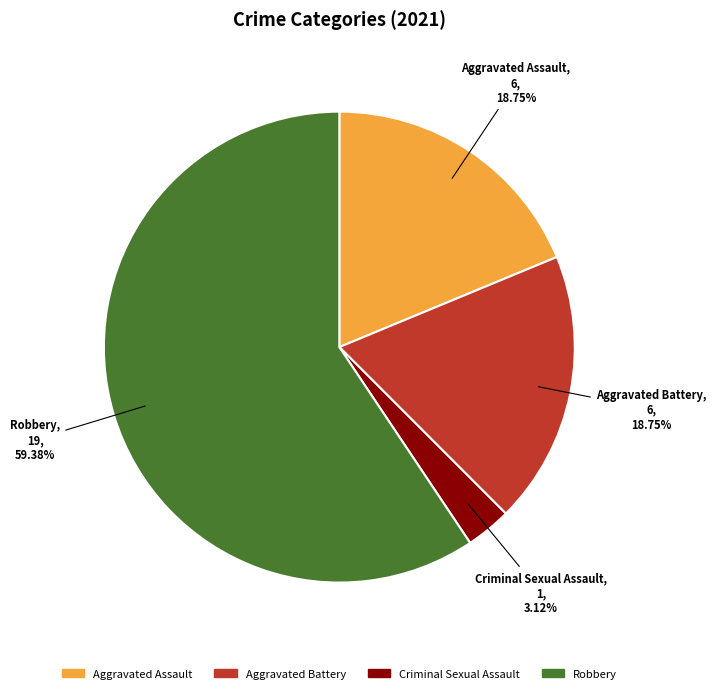

Is it true that Aggravated Battery is 33% of the pie?

False